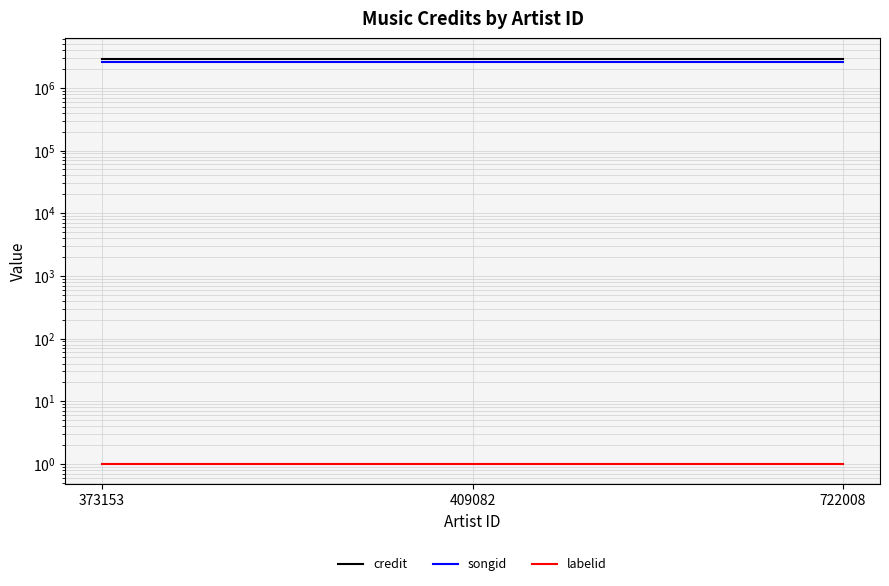

The value of songid at 409082 is 3555200. True or false?

False